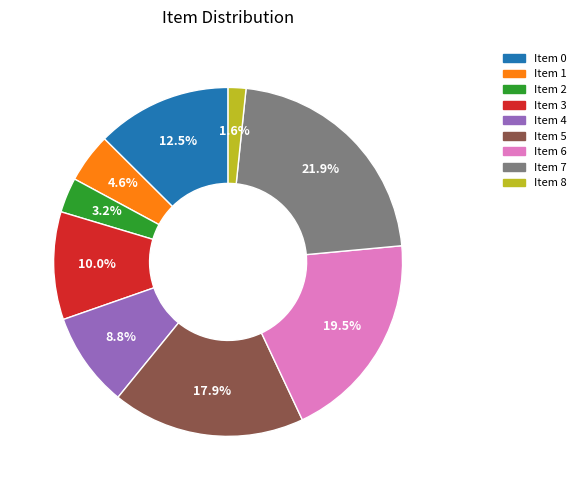

Is there any slice that represents more than half of the pie?

No